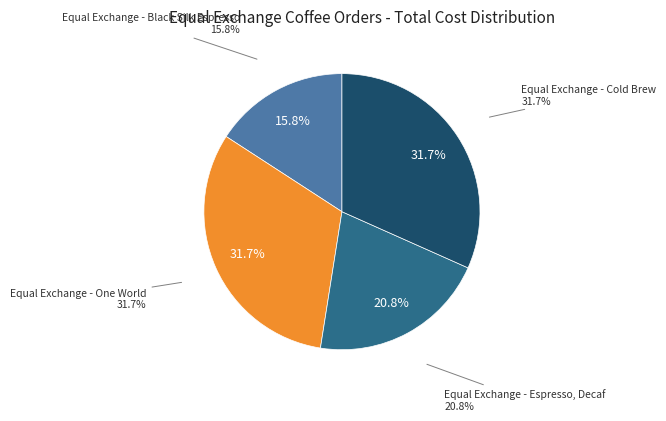

To the nearest percent, what is the difference between the Equal Exchange - One World and Equal Exchange - Espresso, Decaf slice percentages?

11%